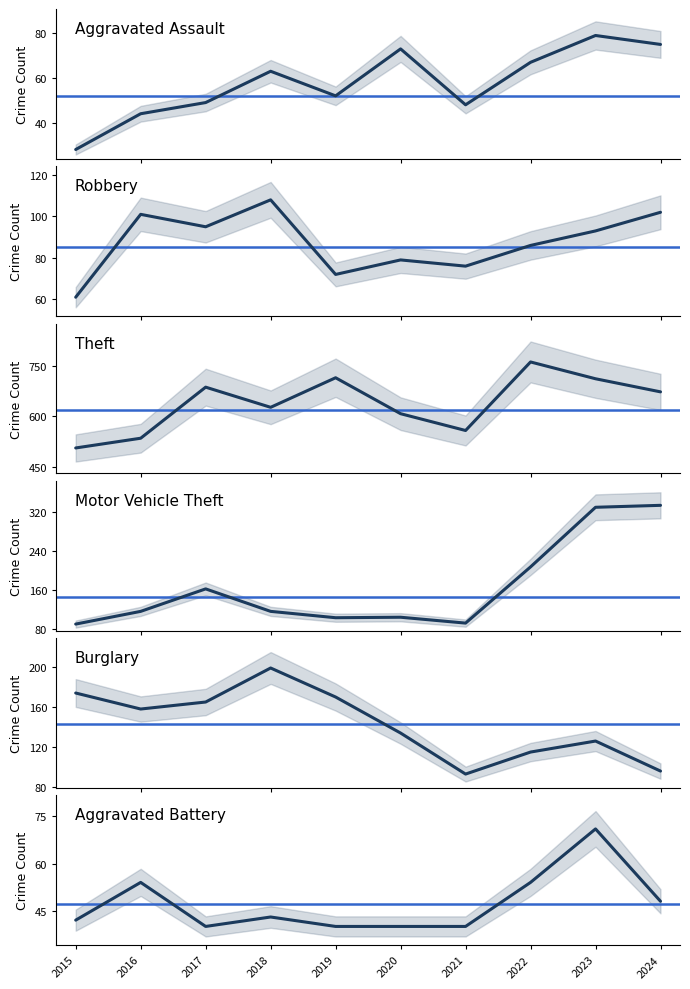

Which series has the largest total across all categories?

Theft